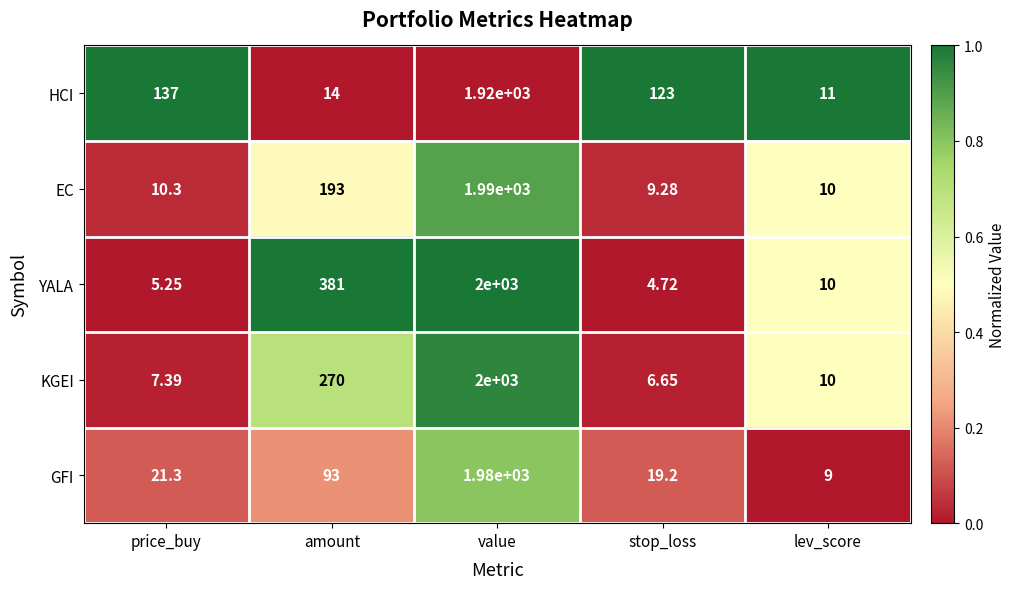

Which category has the lowest value in the GFI series?

lev_score